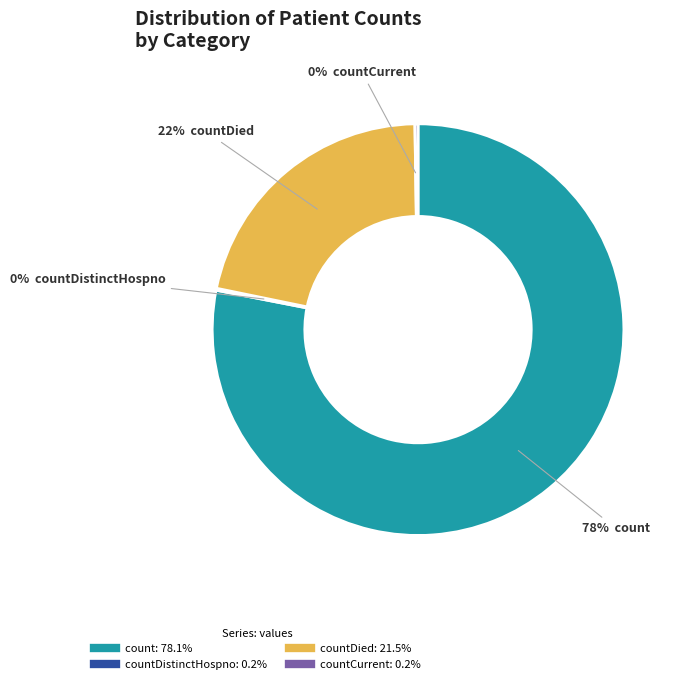

To the nearest percent, what is the difference between the largest and smallest slice percentages?

78%